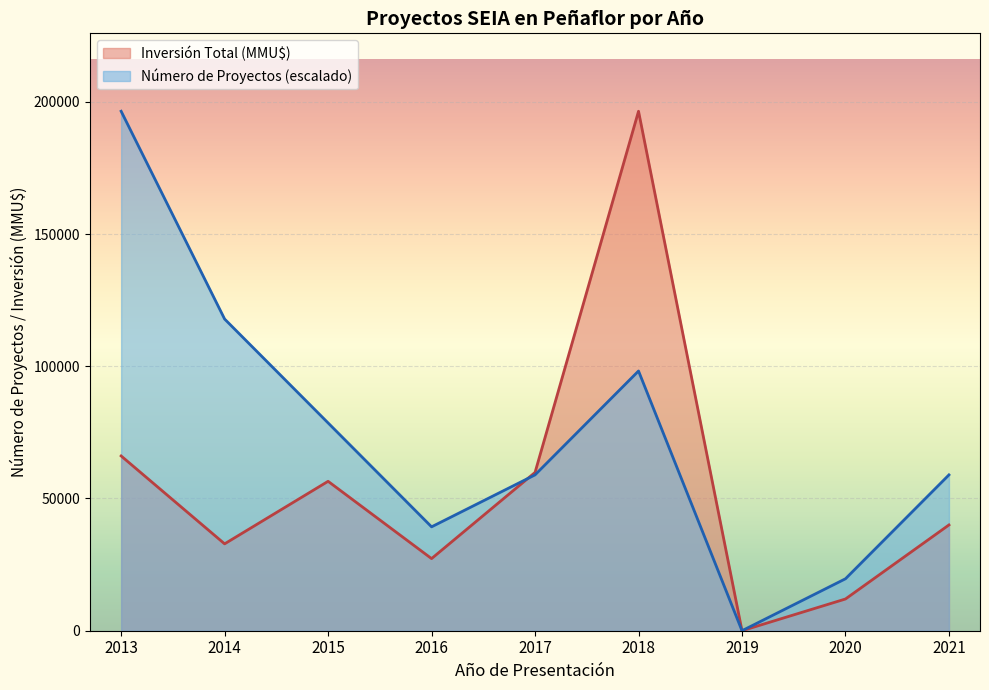

What is the difference between the maximum and minimum values in the Inversión Total (MMU$) series?

196435.0